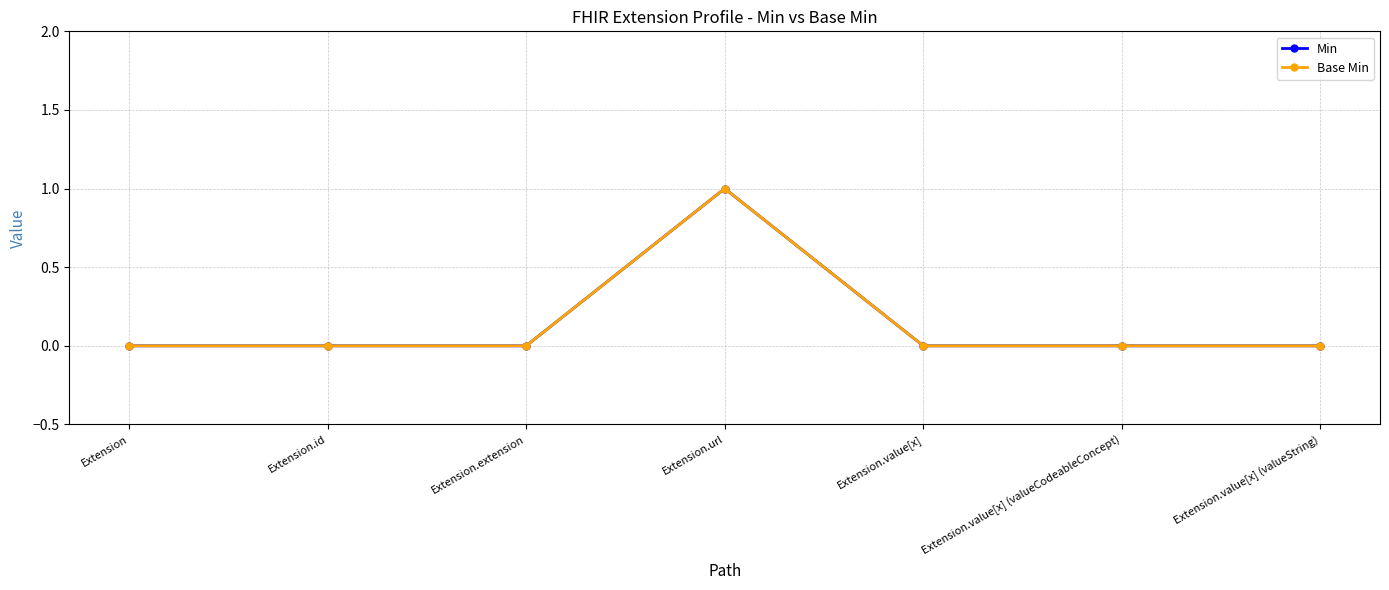

Rank the categories by Base Min value from highest to lowest.

Extension.url, Extension, Extension.id, Extension.extension, Extension.value[x], Extension.value[x] (valueCodeableConcept), Extension.value[x] (valueString)